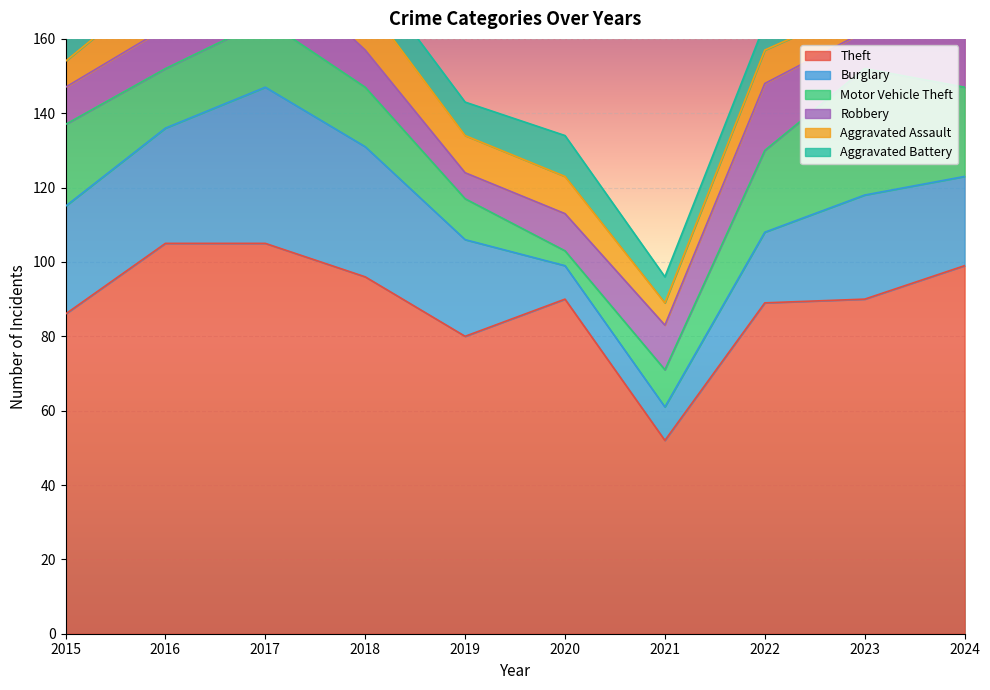

At which label is Motor Vehicle Theft closest to 19?

2017